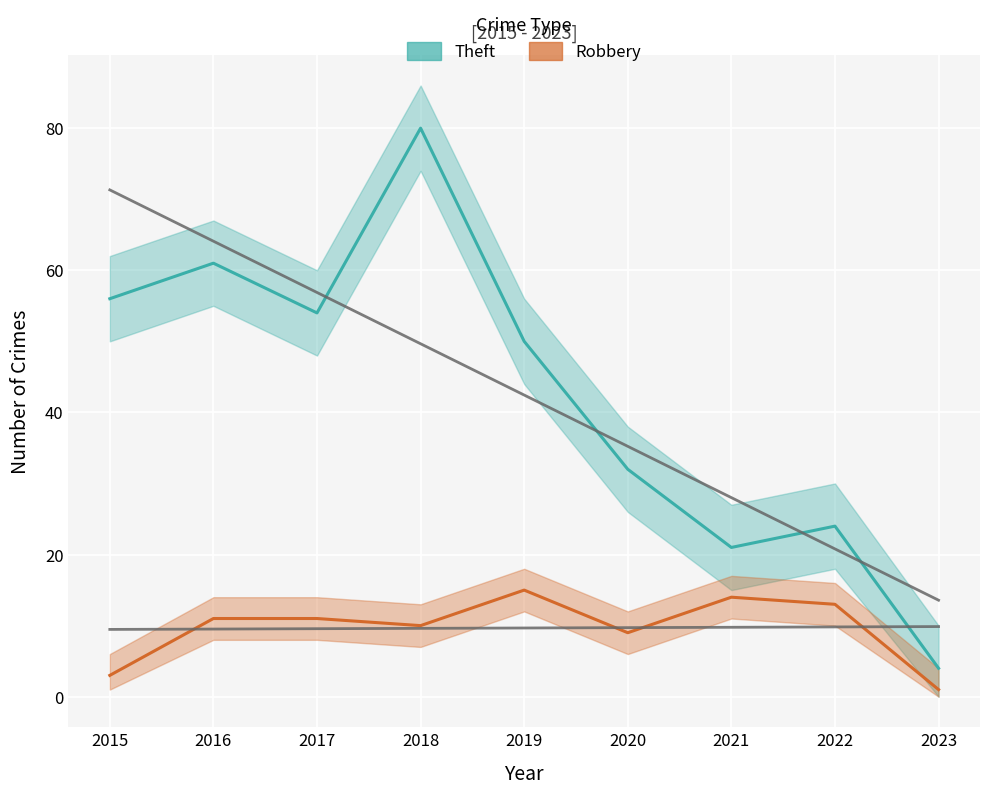

How many lines are shown in the chart?

2